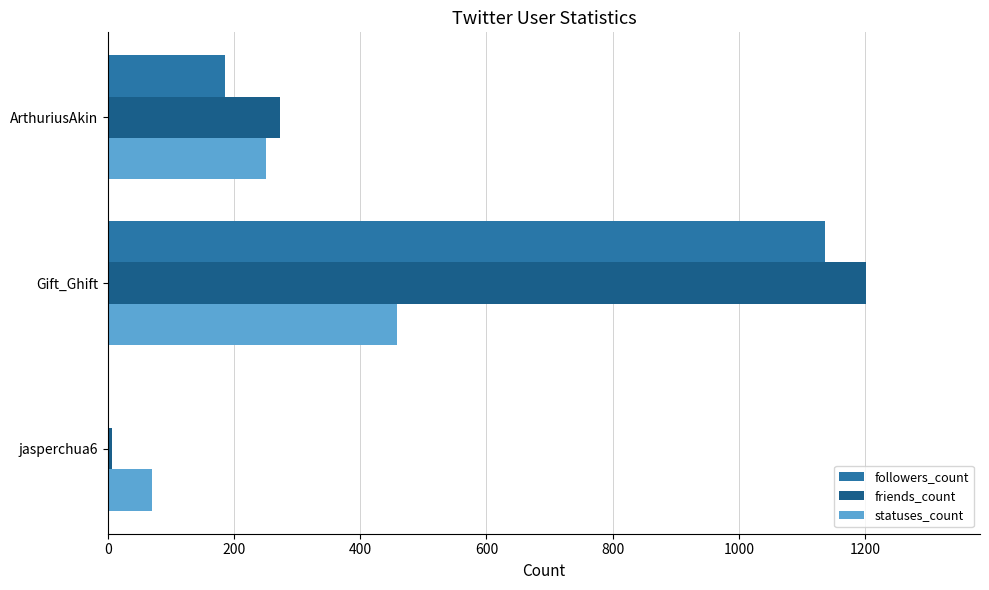

How many friends_count values are between 6 and 1202?

3